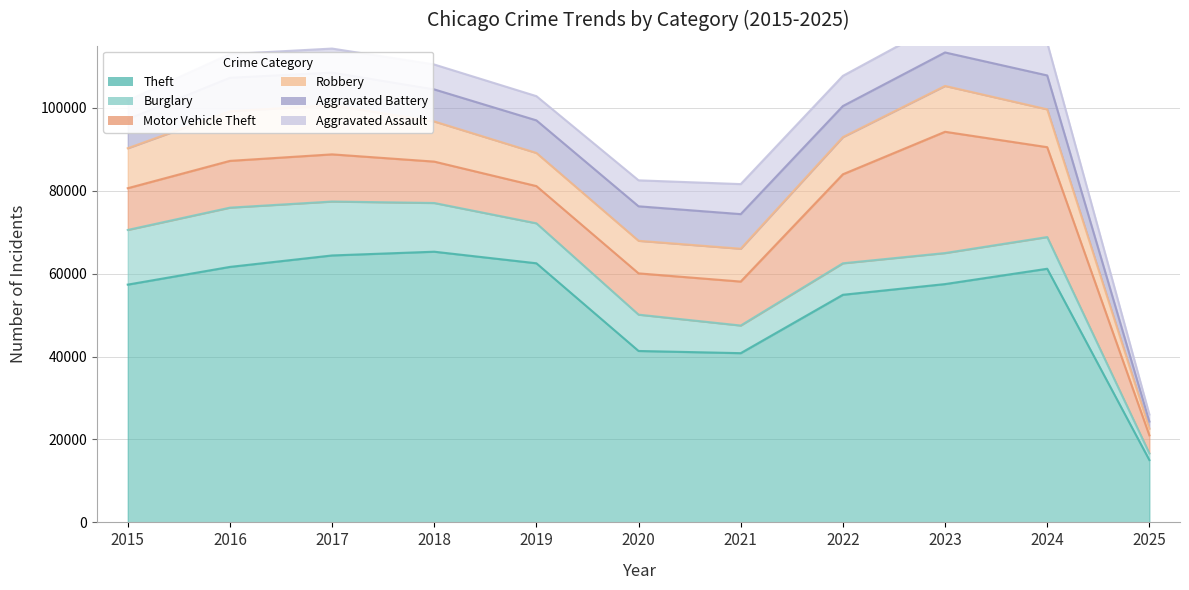

What is the maximum value for Burglary?

14289